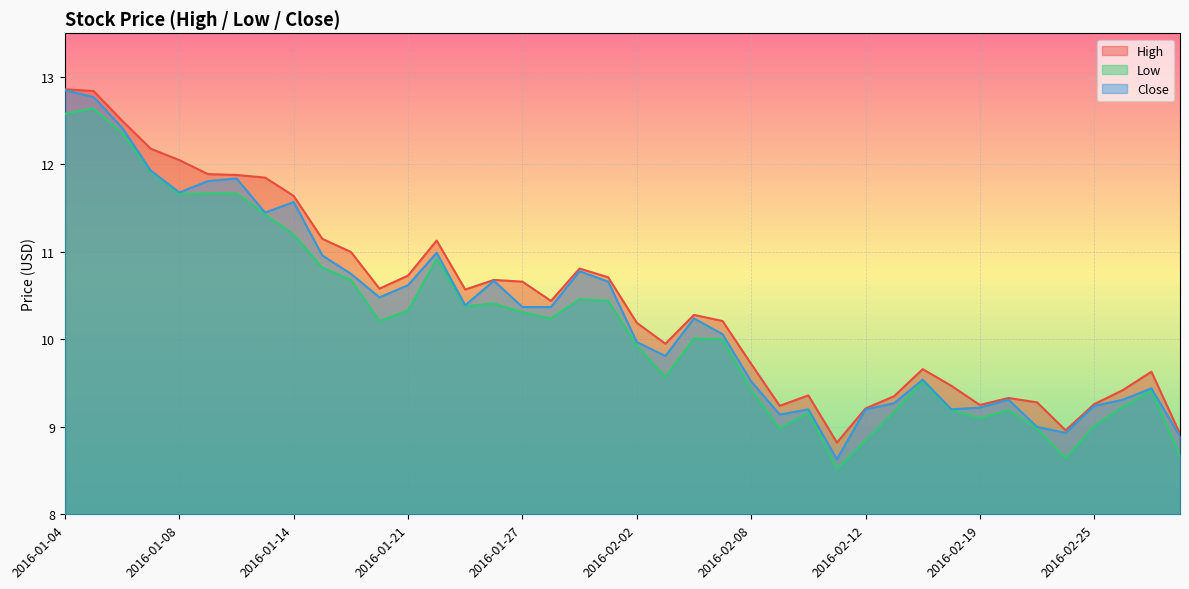

What position from the left is 2016-02-03?

22